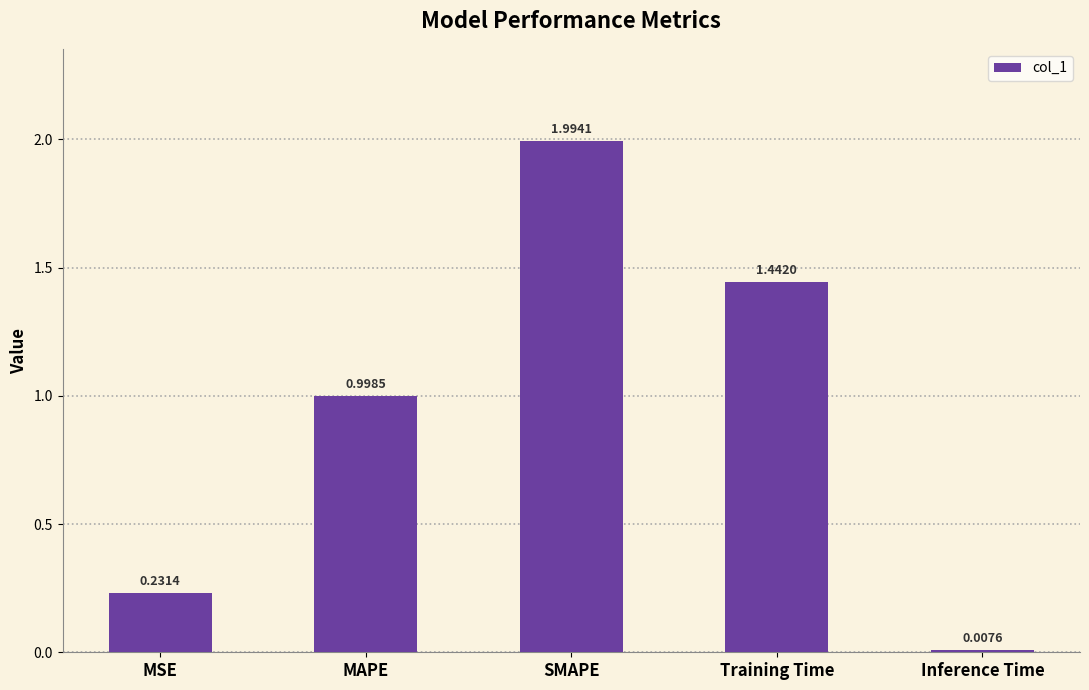

What is the difference between the second highest and second lowest values?

1.2